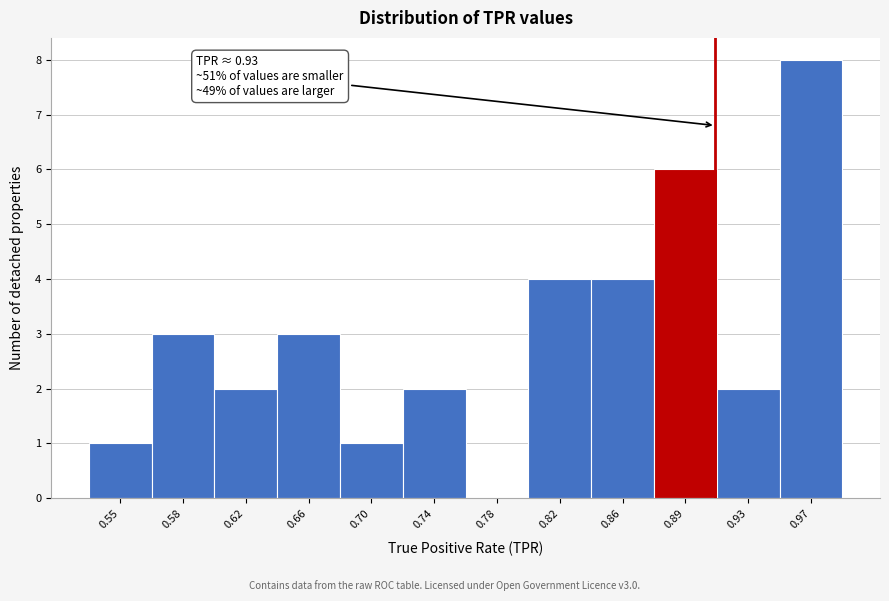

Reading left to right, extract all data points from this chart.

0.55=1	0.58=3	0.62=2	0.66=3	0.70=1	0.74=2	0.78=0	0.82=4	0.86=4	0.89=6	0.93=2	0.97=8